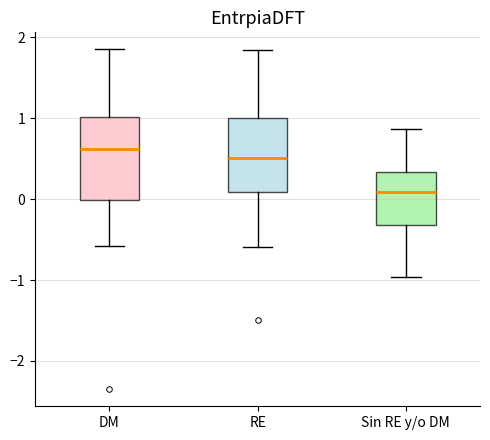

Reading left to right, read every box against the y-axis: the position of its median line, the range the box covers, and the ends of its whiskers. The values are not printed on the chart, so give them approximately, as read against the axis.

DM: median 0.6, box 0.0 to 1.0, whiskers -0.6 to 1.9
RE: median 0.5, box 0.1 to 1.0, whiskers -0.6 to 1.8
Sin RE y/o DM: median 0.1, box -0.3 to 0.3, whiskers -1.0 to 0.9